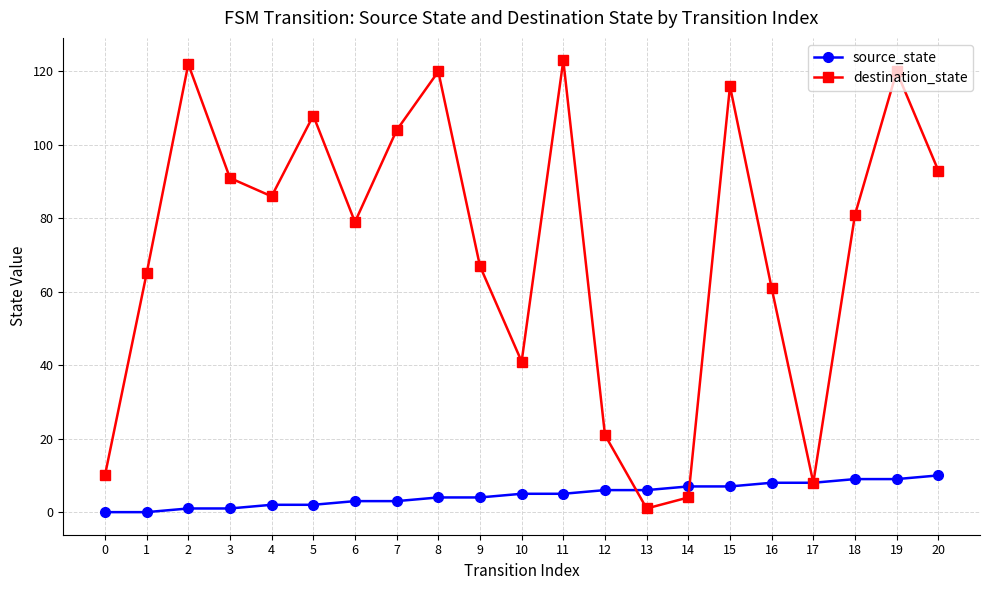

Which series changed the most between 3 and 10?

destination_state